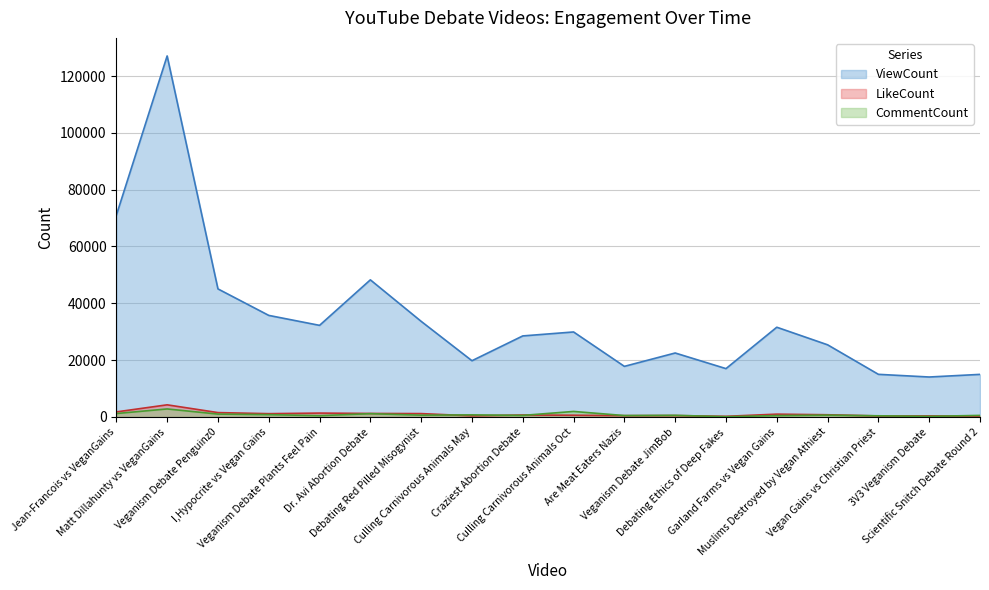

Does the chart display data point markers on the line(s)?

No